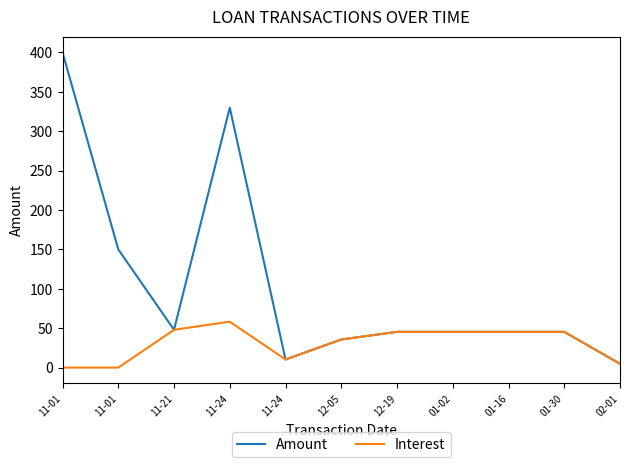

The value of Interest at 12-19 is 45.3. True or false?

True